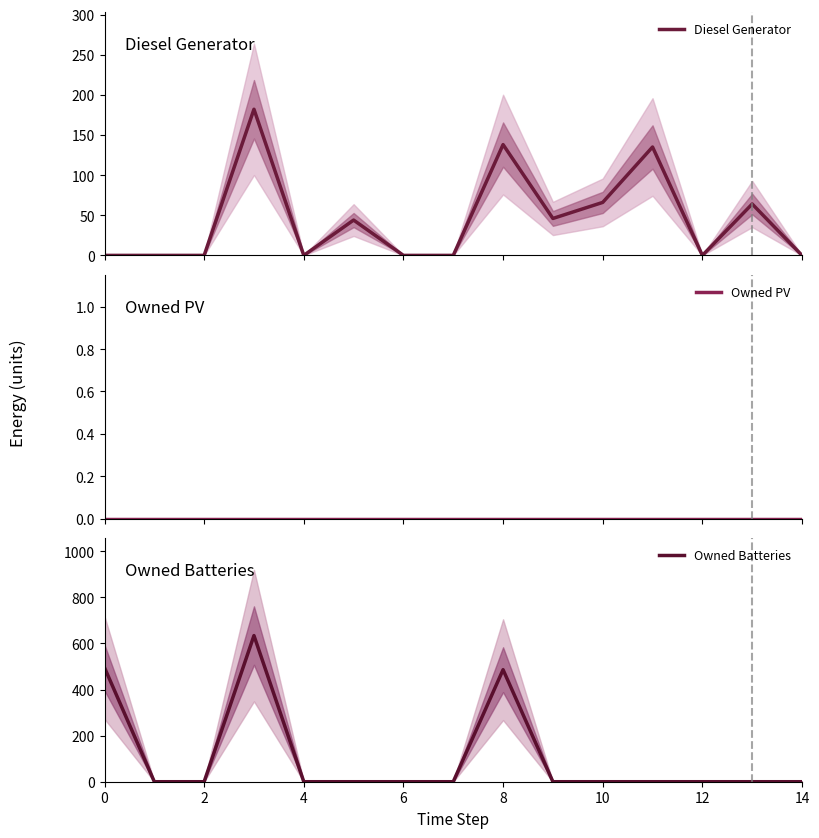

What is the maximum value for Diesel Generator?

182